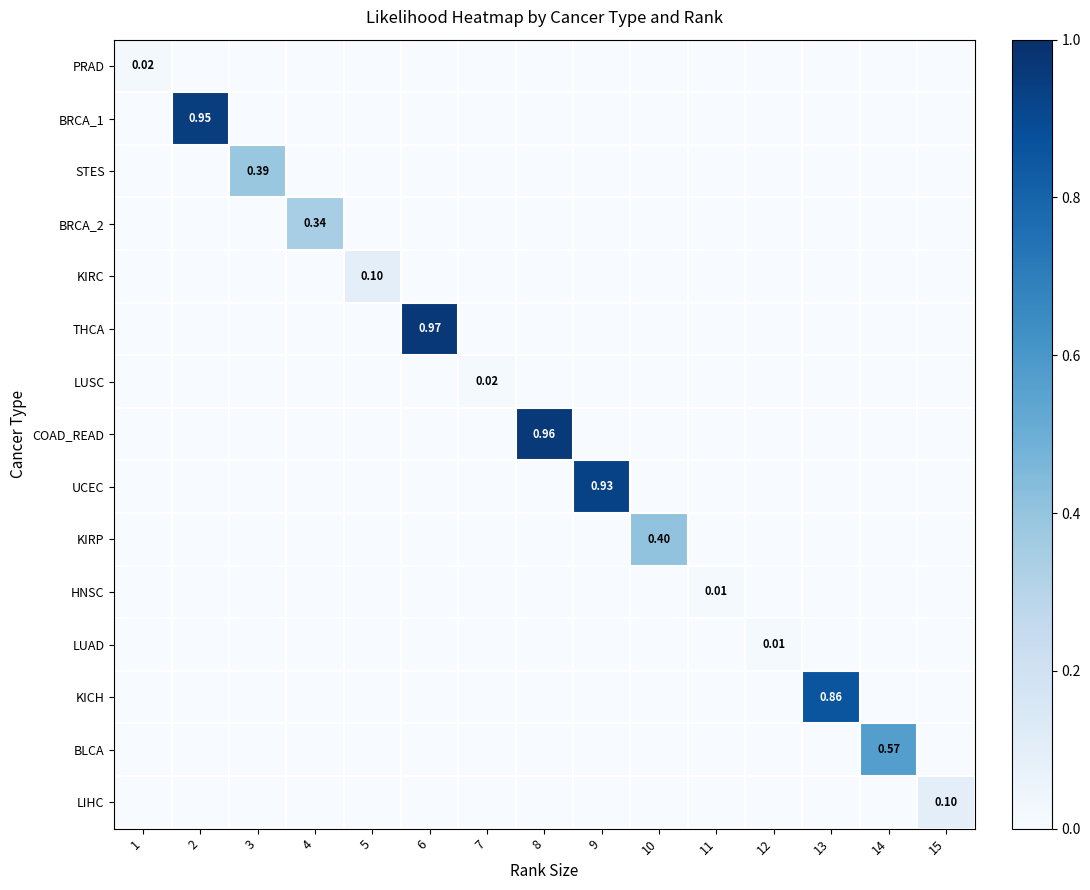

At which category is the sum across all series the highest?

6